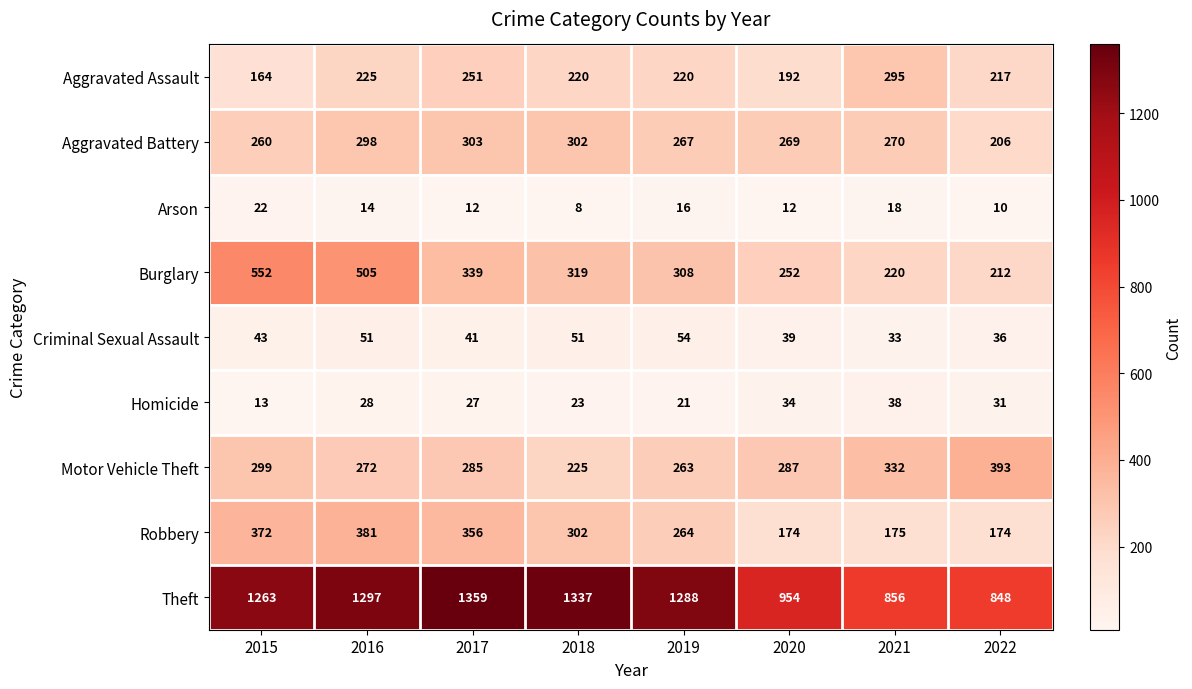

At which category is the sum across all series the highest?

2016